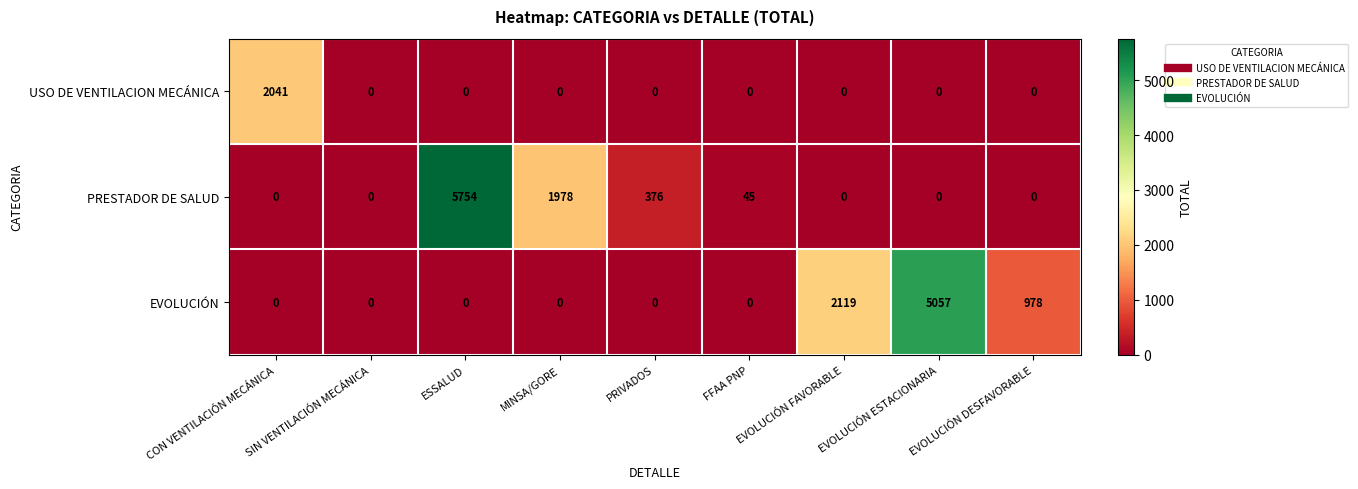

True or false: PRESTADOR DE SALUD has a value of 0 at CON VENTILACIÓN MECÁNICA.

True